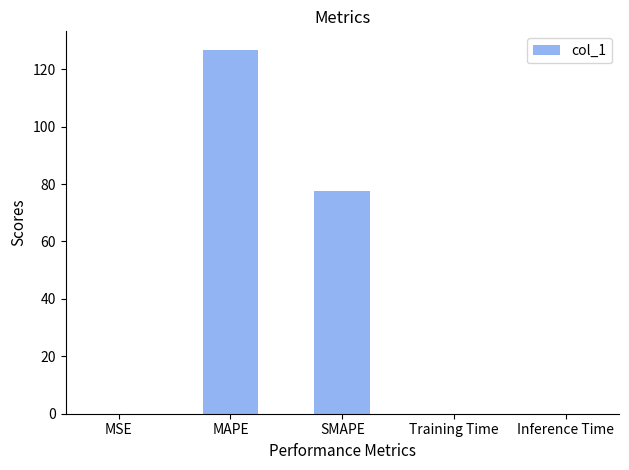

At which label is the value closest to 63?

SMAPE